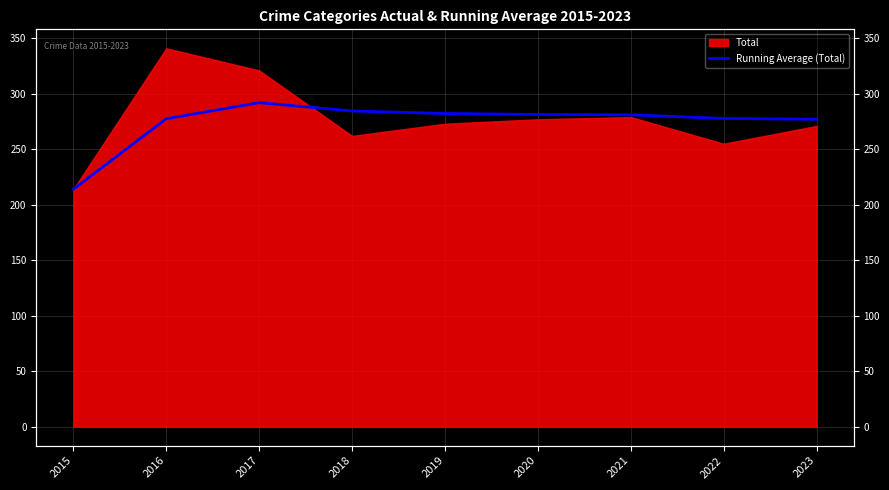

Count the number of categories in the chart.

9